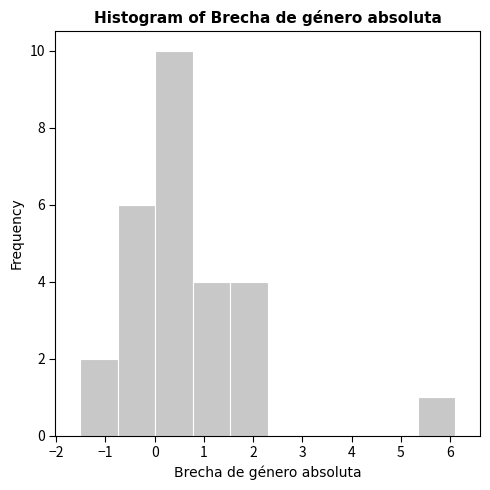

Reading left to right, list every bar in this chart as the range it spans on the x-axis followed by its height. Neither the bar edges nor the heights are printed on the chart, so give them approximately, as read against the axes.

-1.5 to -0.8: 2
-0.8 to 0.0: 6
0.0 to 0.8: 10
0.8 to 1.5: 4
1.5 to 2.3: 4
2.3 to 3.1: 0
3.1 to 3.8: 0
3.8 to 4.6: 0
4.6 to 5.3: 0
5.3 to 6.1: 1